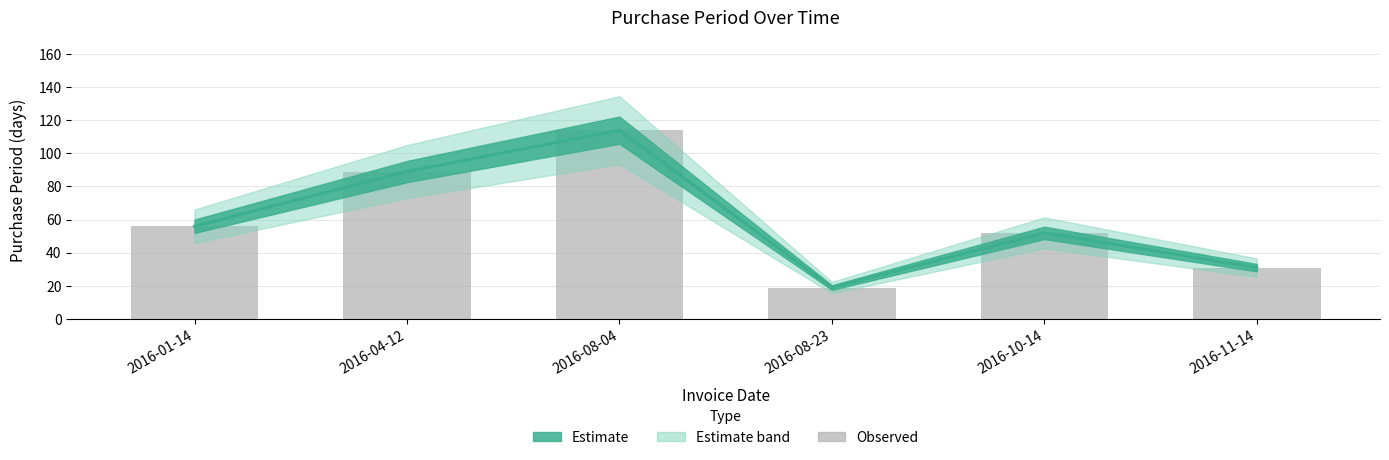

What is the sum of all values?

361